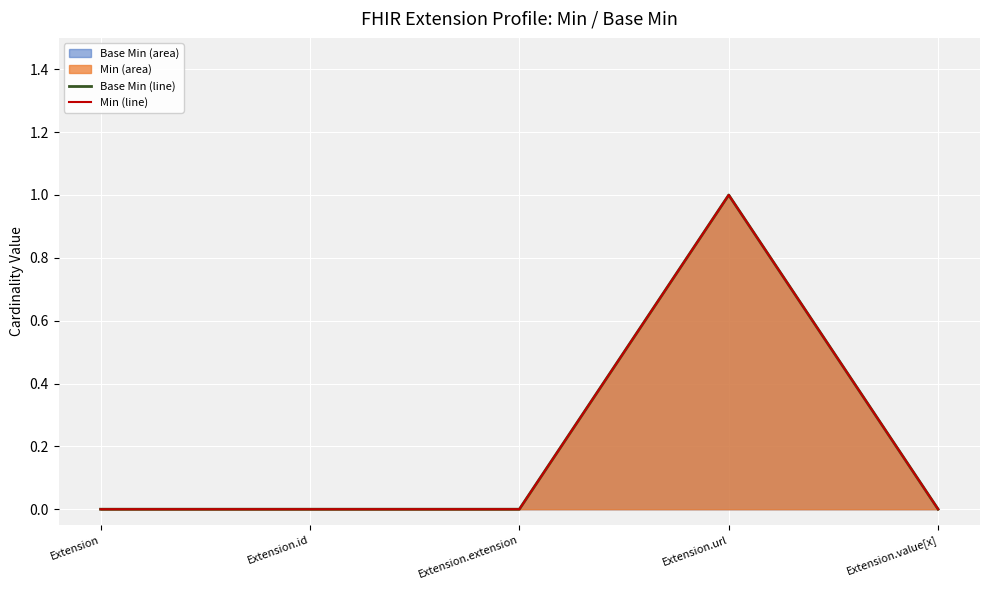

The Min (line) series shows 0 at Extension. True or false?

True